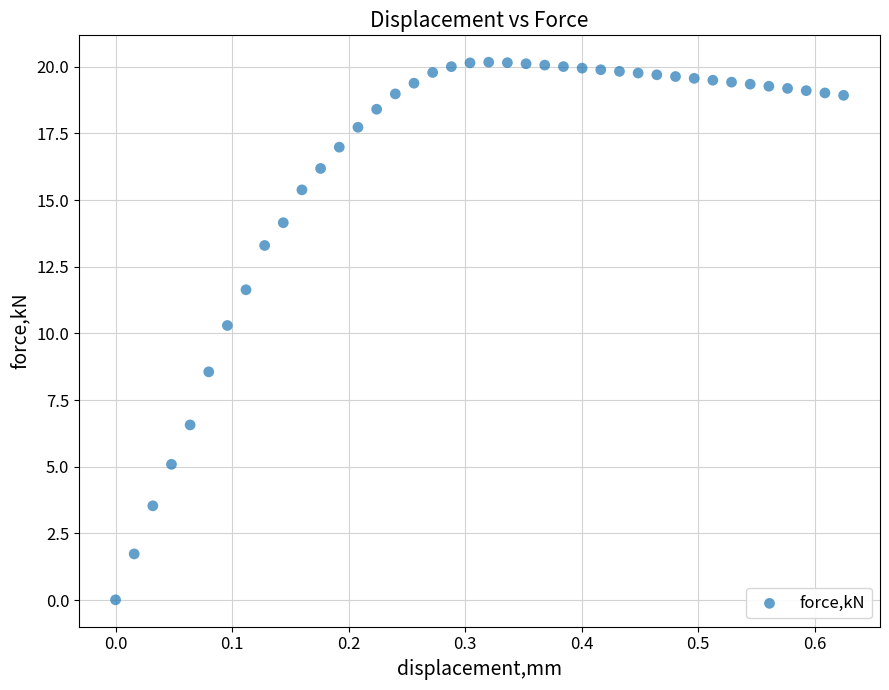

What Y value in the scatter plot is closest to 10?

10.3